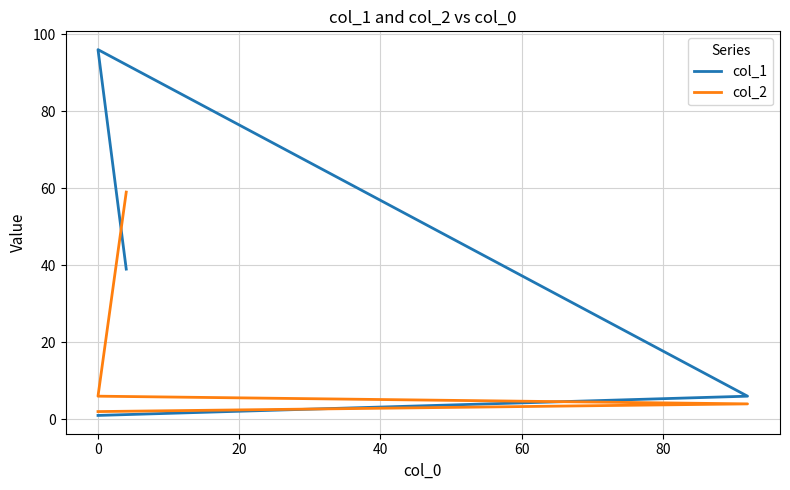

The col_1 series shows 24 at 40. True or false?

False